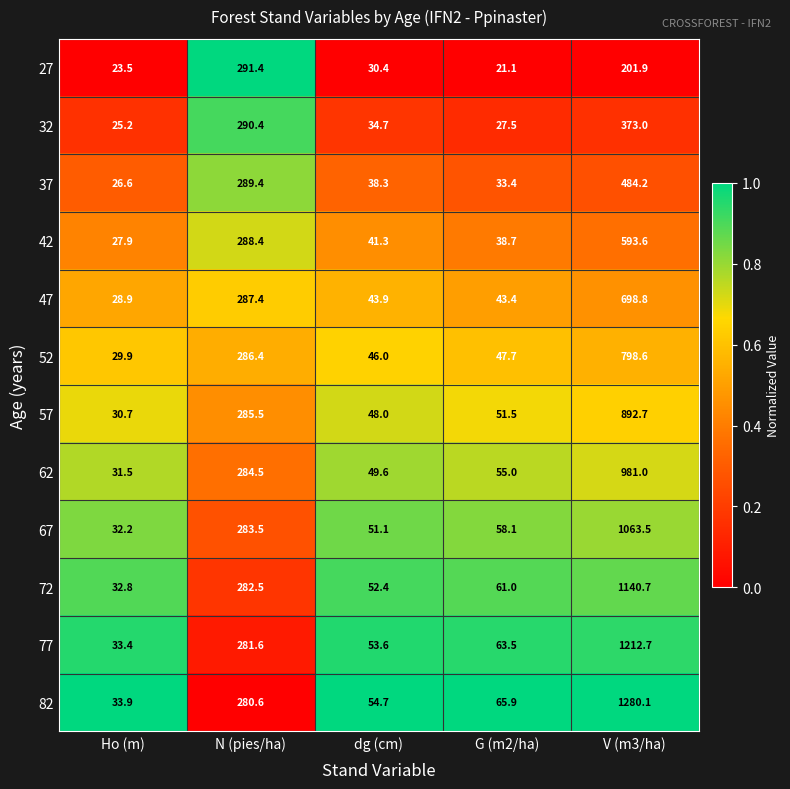

What is the spread (max minus min) of values at N (pies/ha)?

10.8